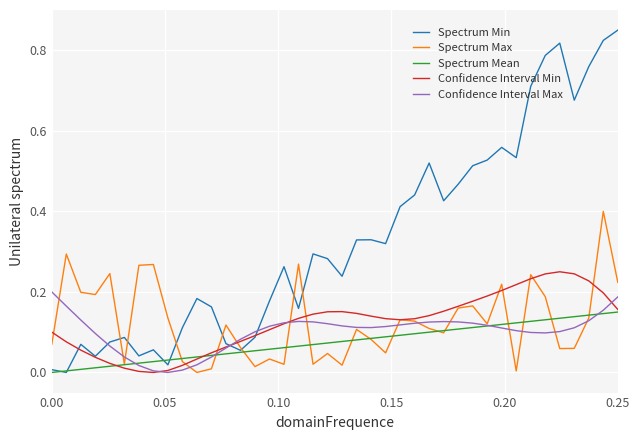

Which series has the widest spread of values?

Spectrum Min